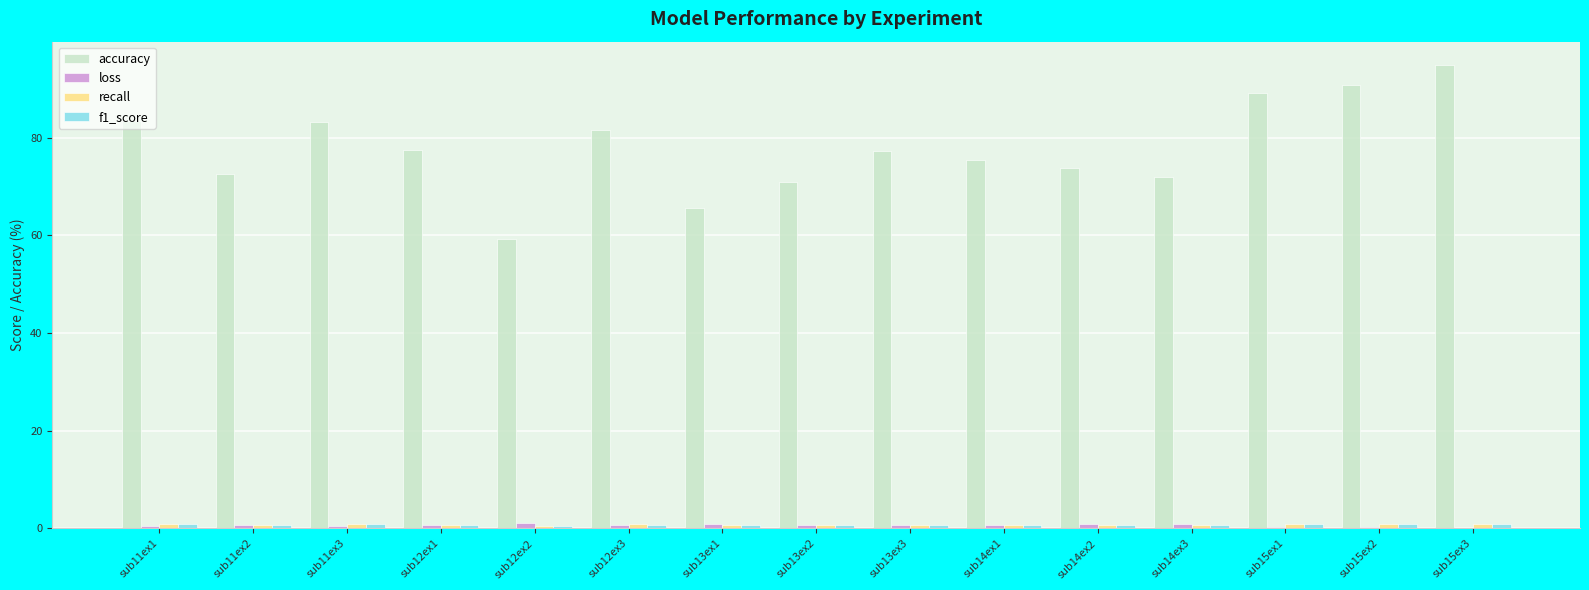

Which label corresponds to the largest value in the chart?

sub15ex3